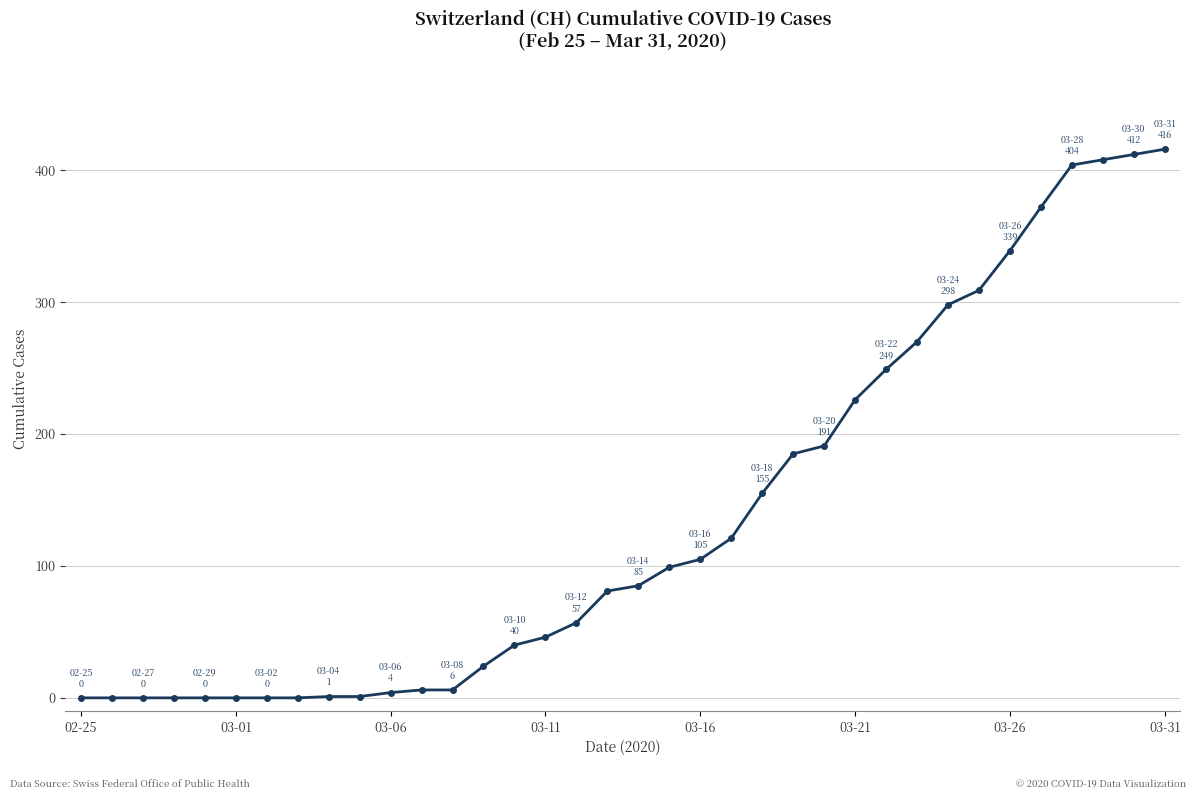

What is the average value?

136